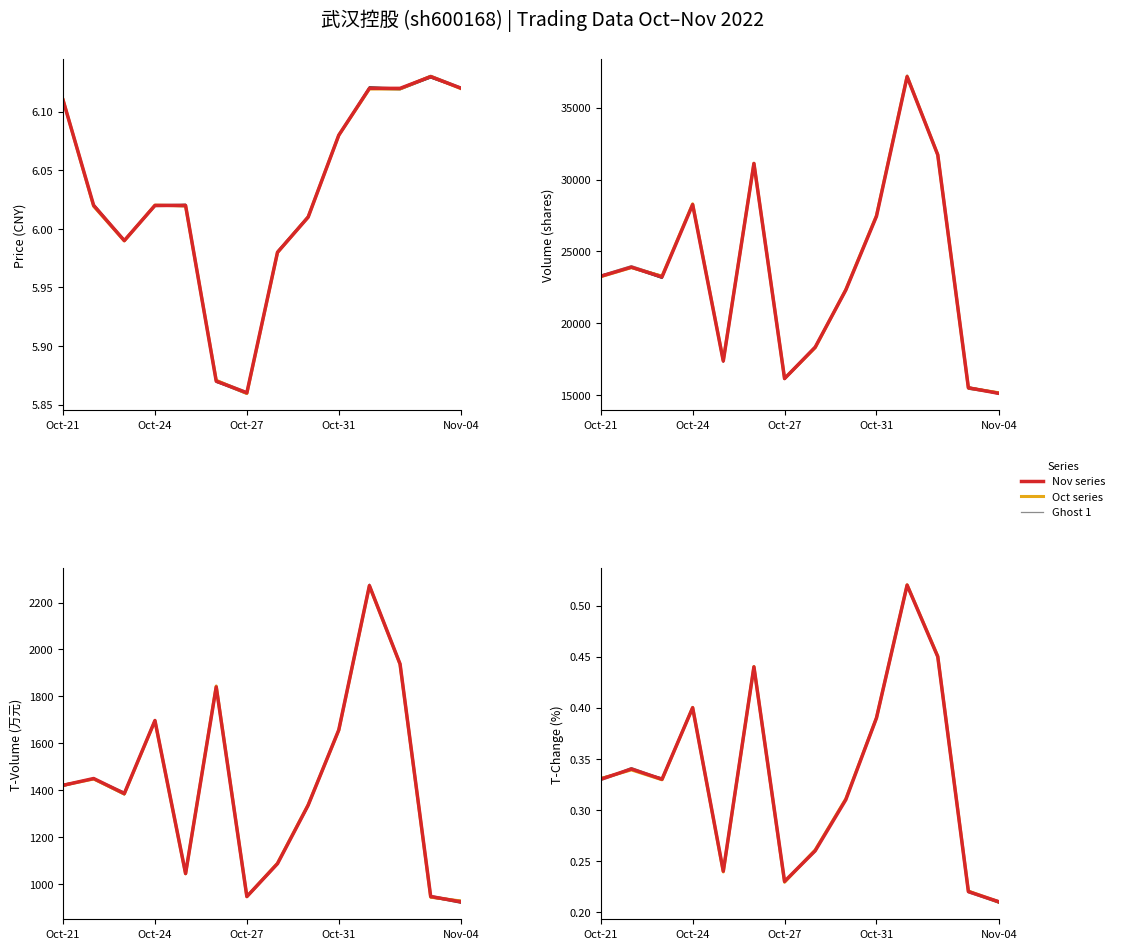

Which series changed the most between Oct-27 and 9?

Oct series